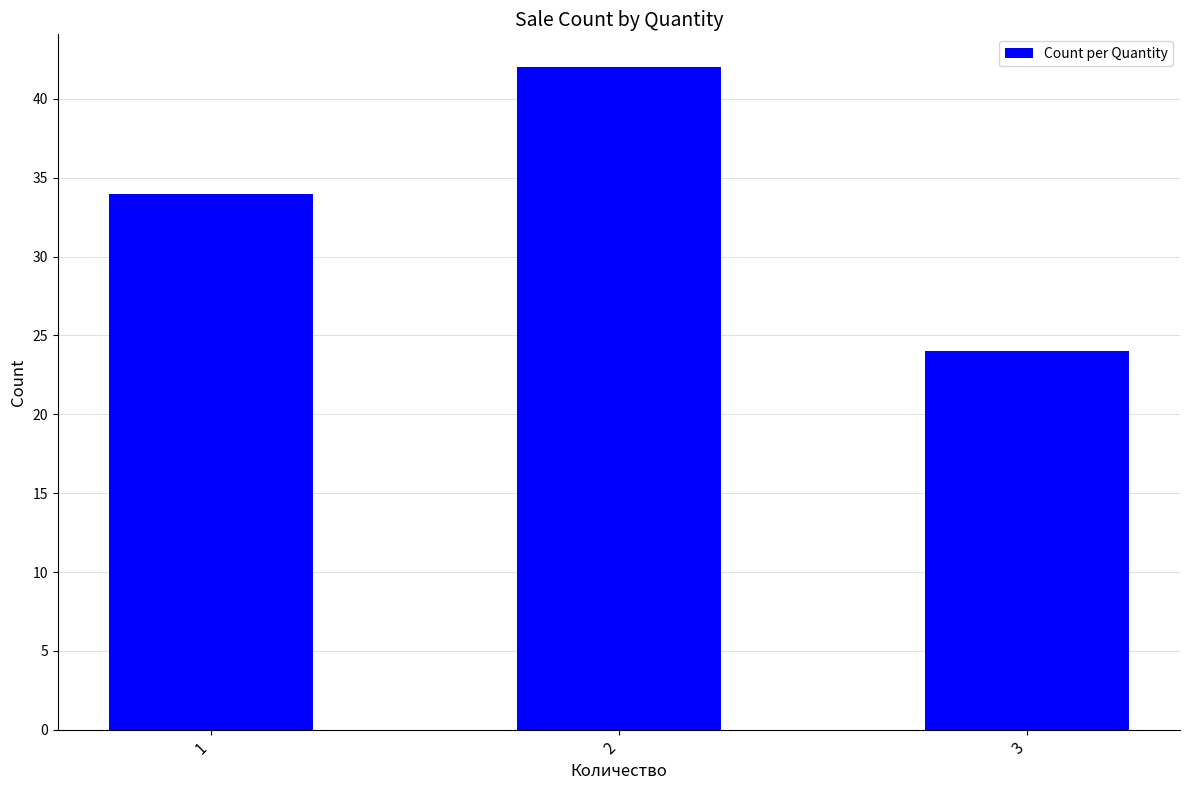

Is it true that the value at 2 is 42?

True